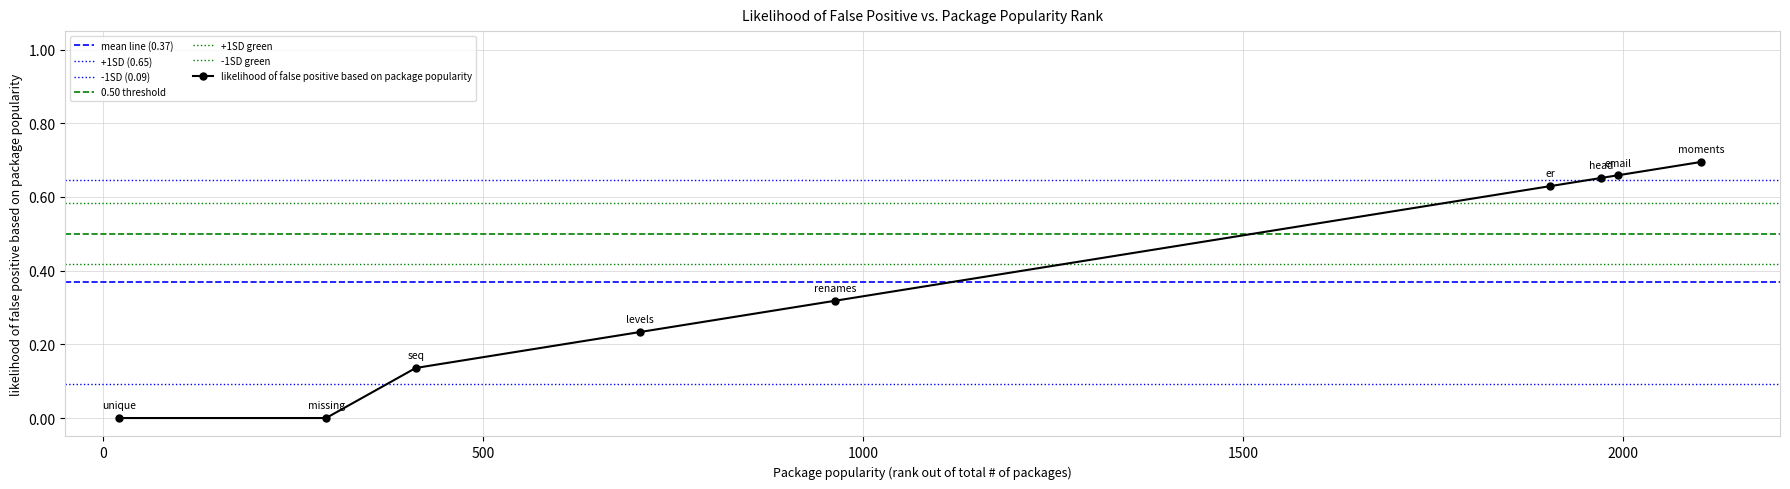

What is the sum of all values?

3.3